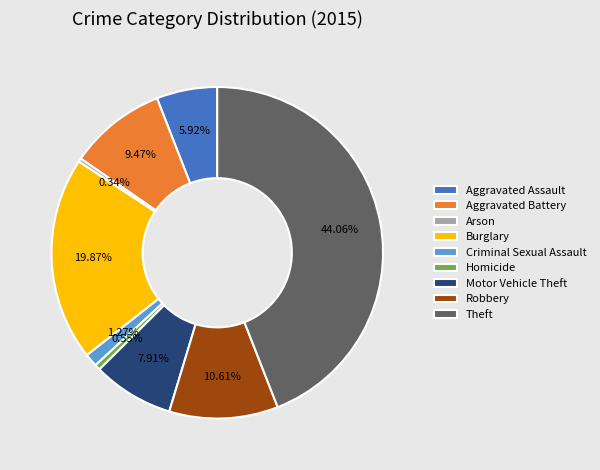

The Burglary slice represents 20% of the pie. True or false?

True